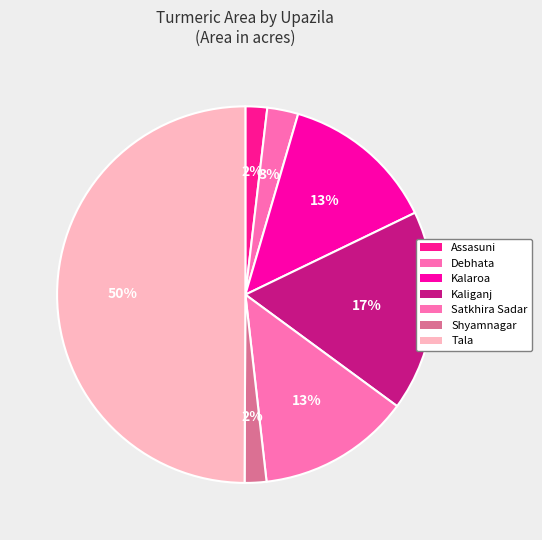

To the nearest percent, what portion does Assasuni represent?

2%